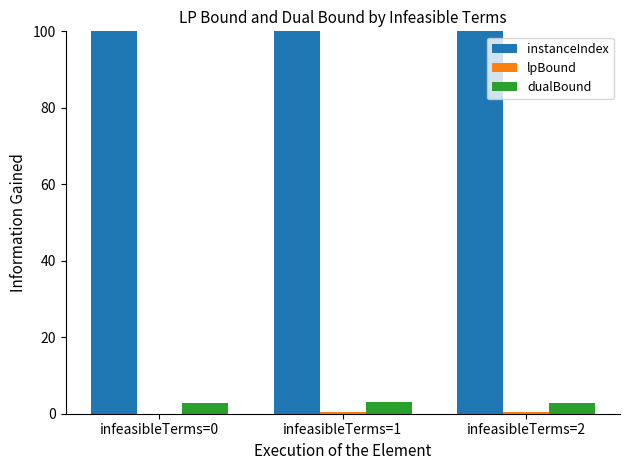

How many distinct data groups are displayed?

3